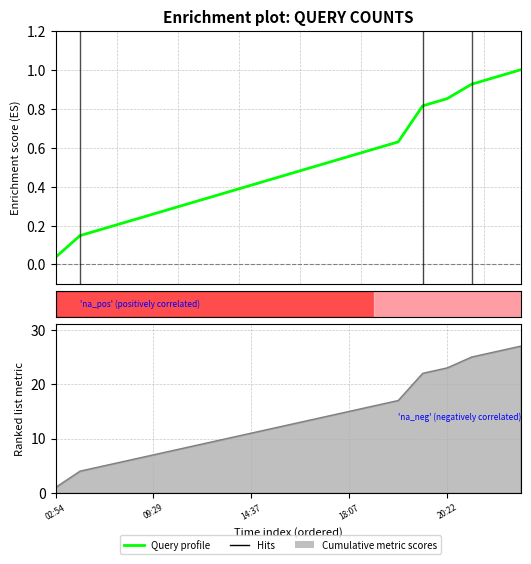

Read the Query profile value at 18:07.

0.6